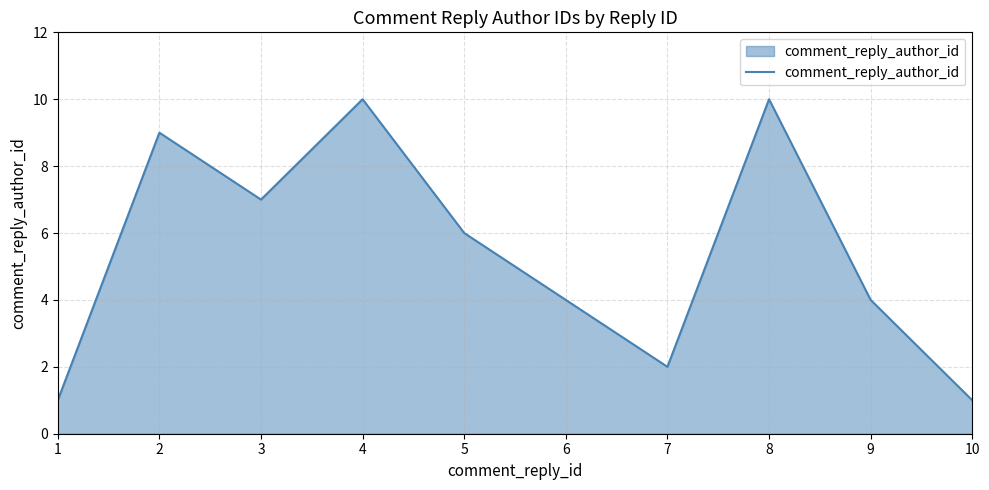

How many values are between 2 and 9?

6